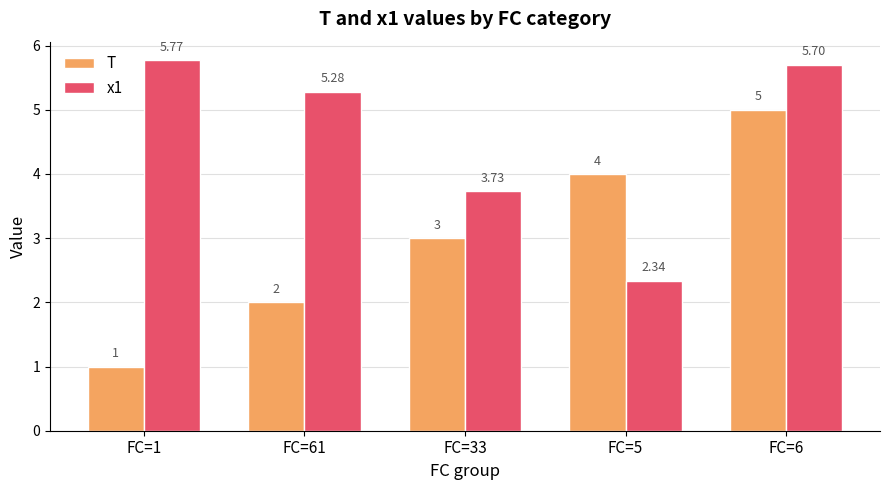

What is the approximate value of T at FC=1?

1.0